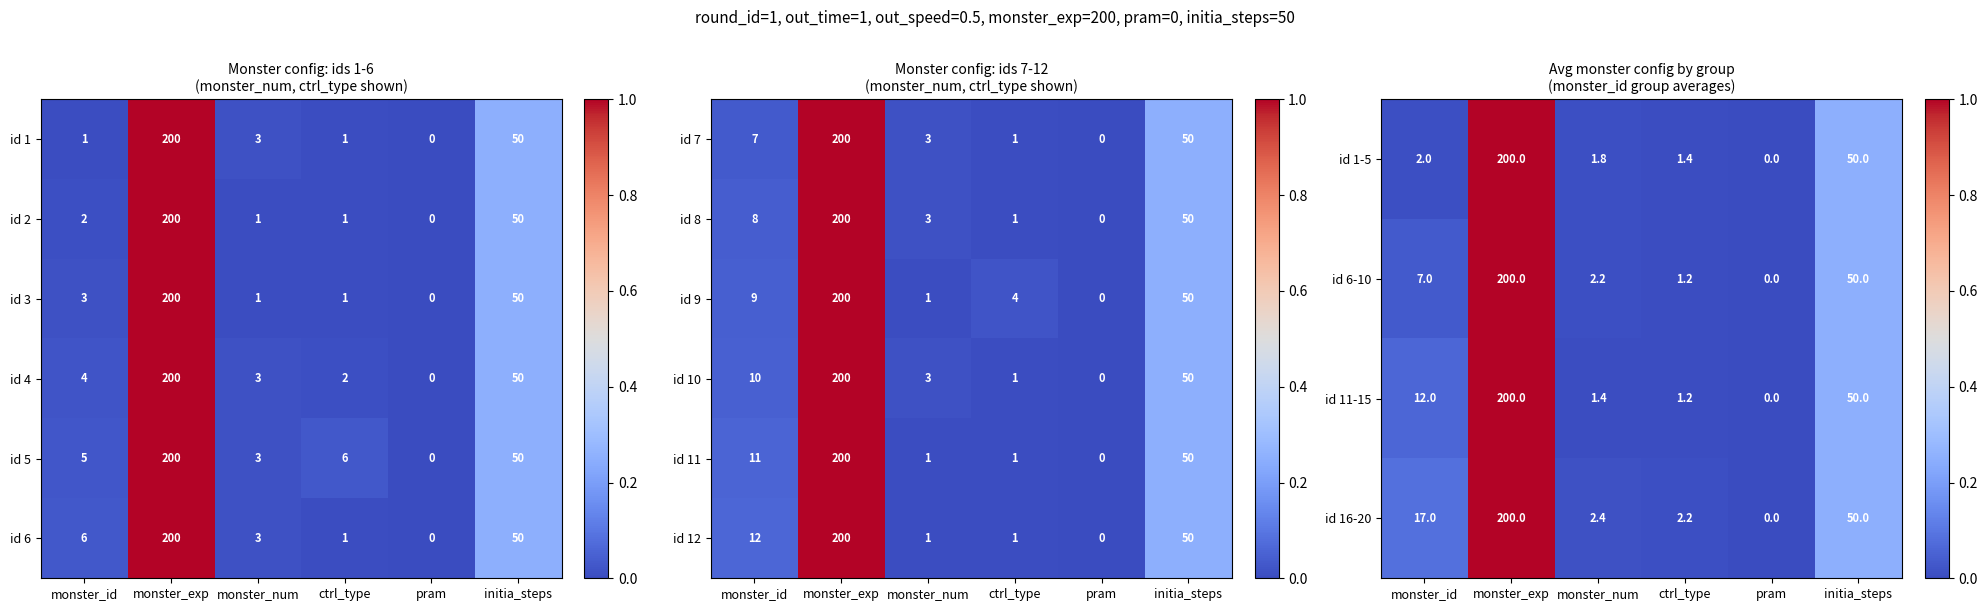

The value of id 16-20 at monster_exp is 74.1. True or false?

False